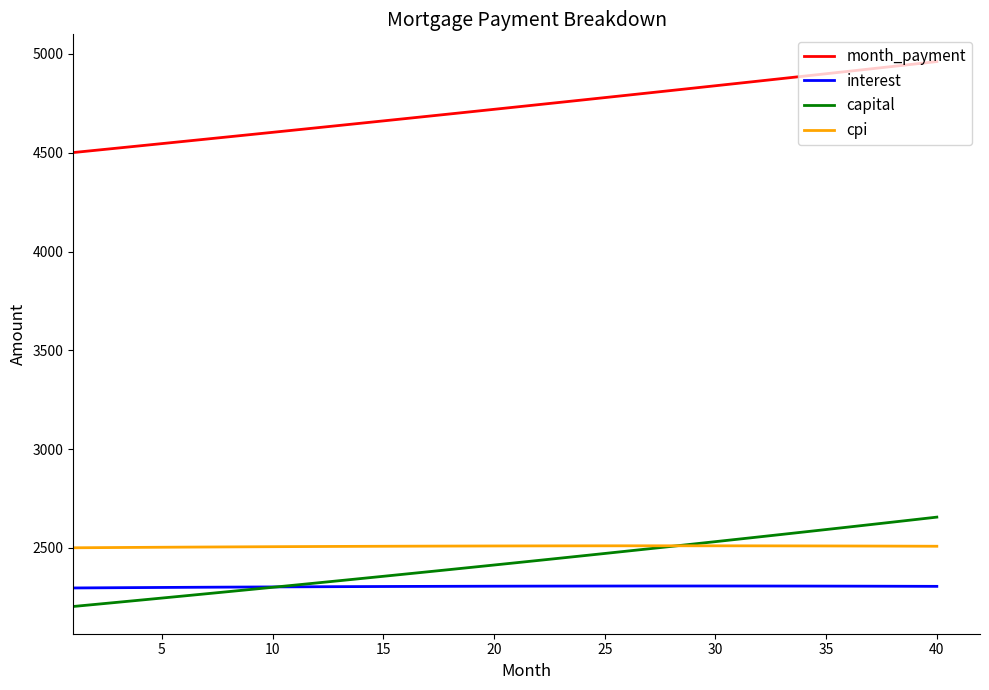

Which series has the largest range (max minus min)?

month_payment